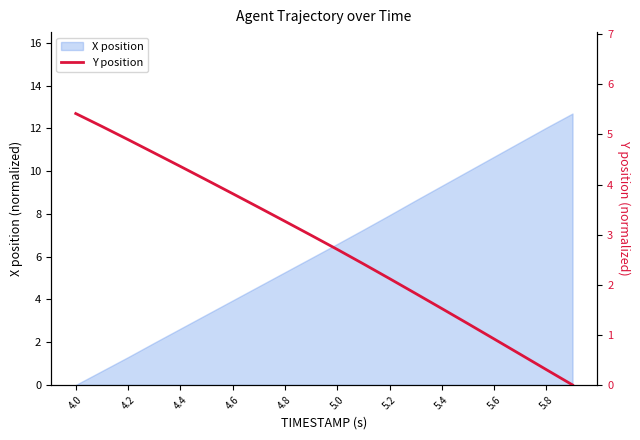

What is the maximum value for X position?

12.7